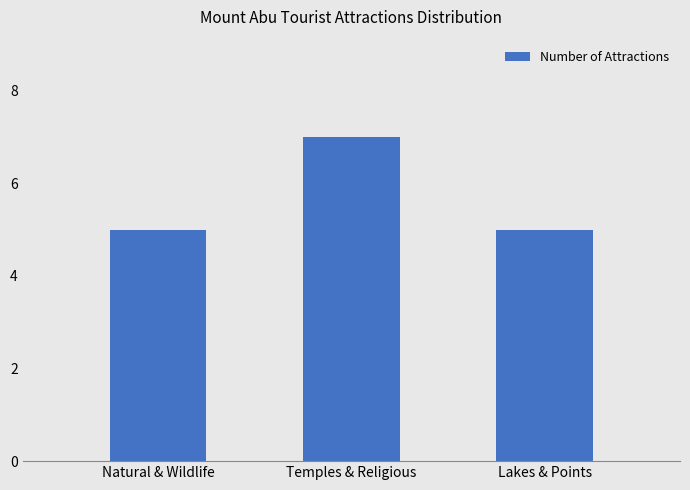

Reading left to right, list all the values displayed in this chart.

Natural & Wildlife=5	Temples & Religious=7	Lakes & Points=5